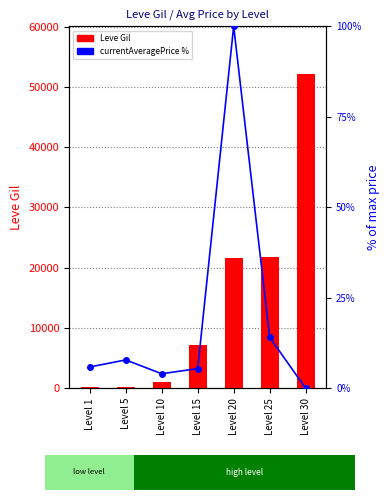

Rank the series by their average value, from lowest to highest.

currentAveragePrice %, Leve Gil